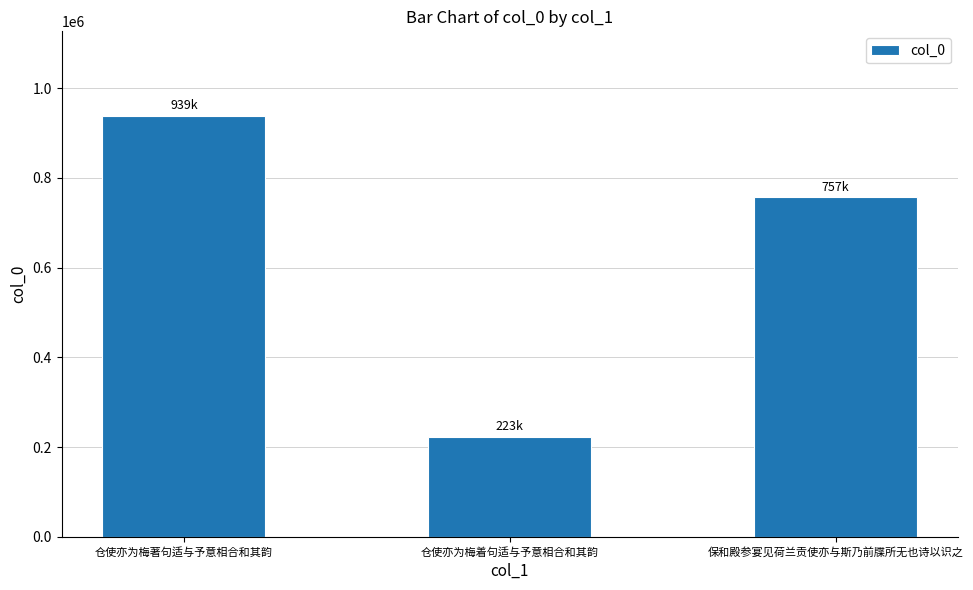

Are the bars grouped side by side (vs. stacked)?

No